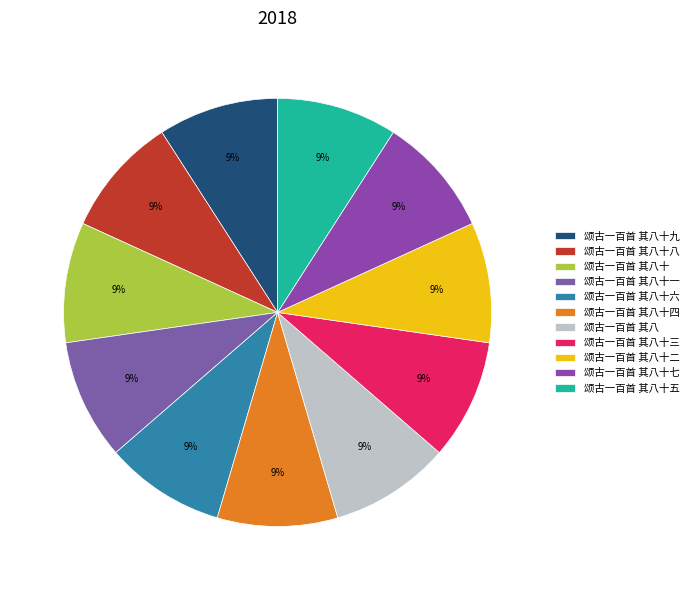

What is the largest slice in the pie chart?

颂古一百首 其八